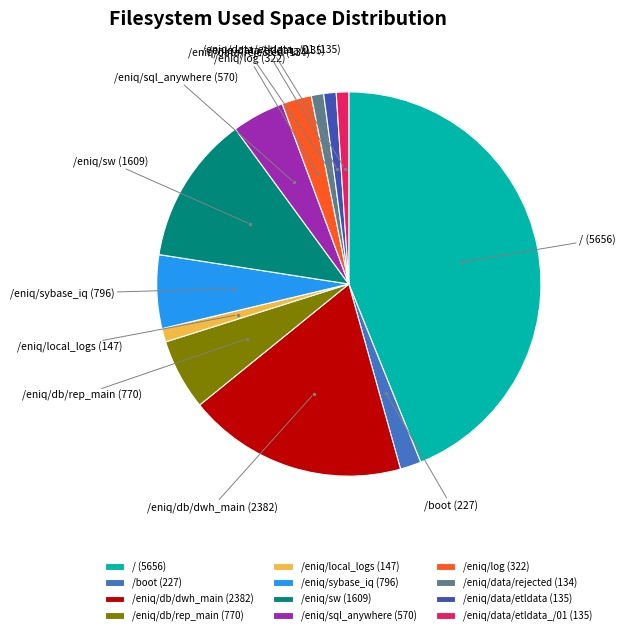

The /eniq/db/rep_main (770) slice represents 6% of the pie. True or false?

True